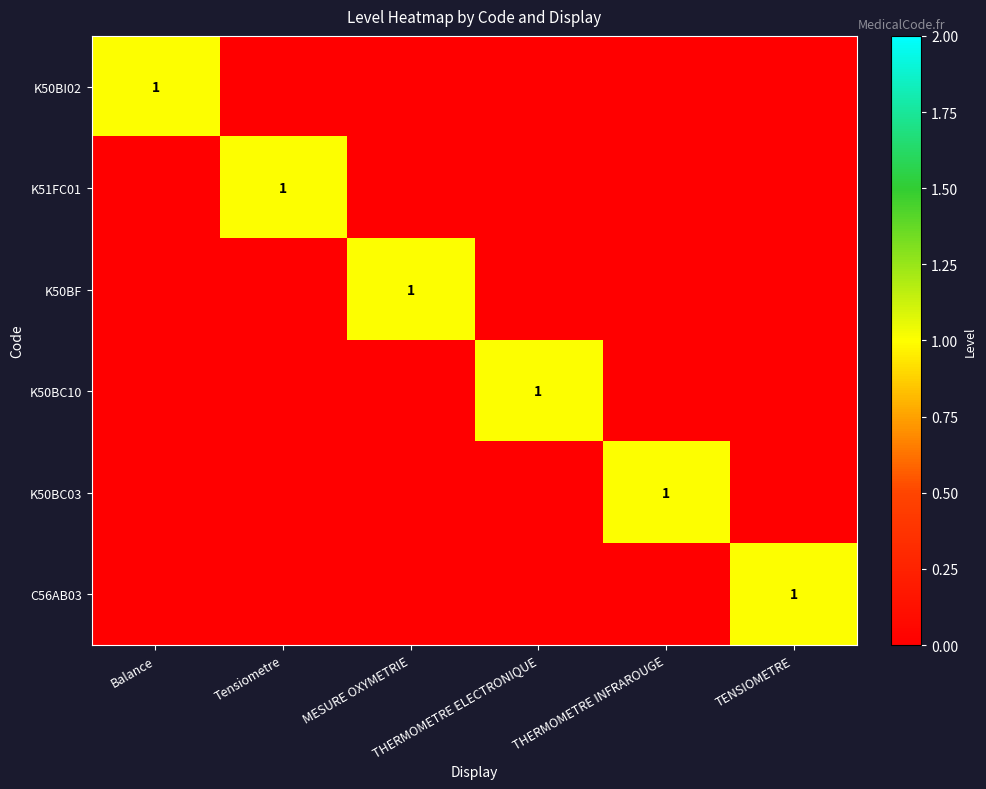

How many series are shown in this chart?

6